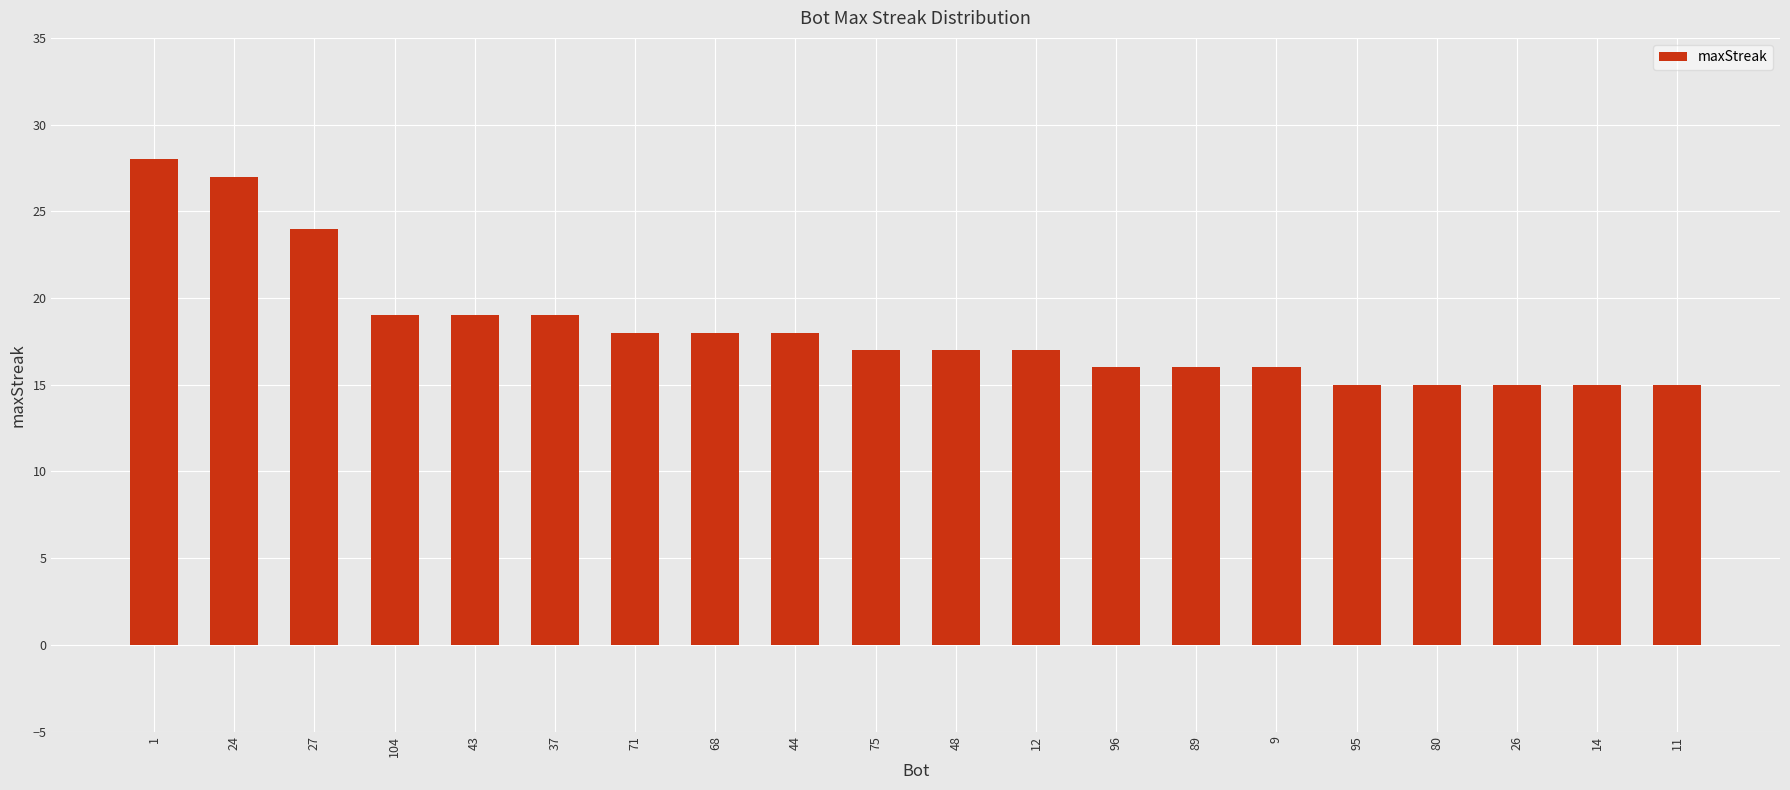

What is the difference between the values at 14 and 44?

3